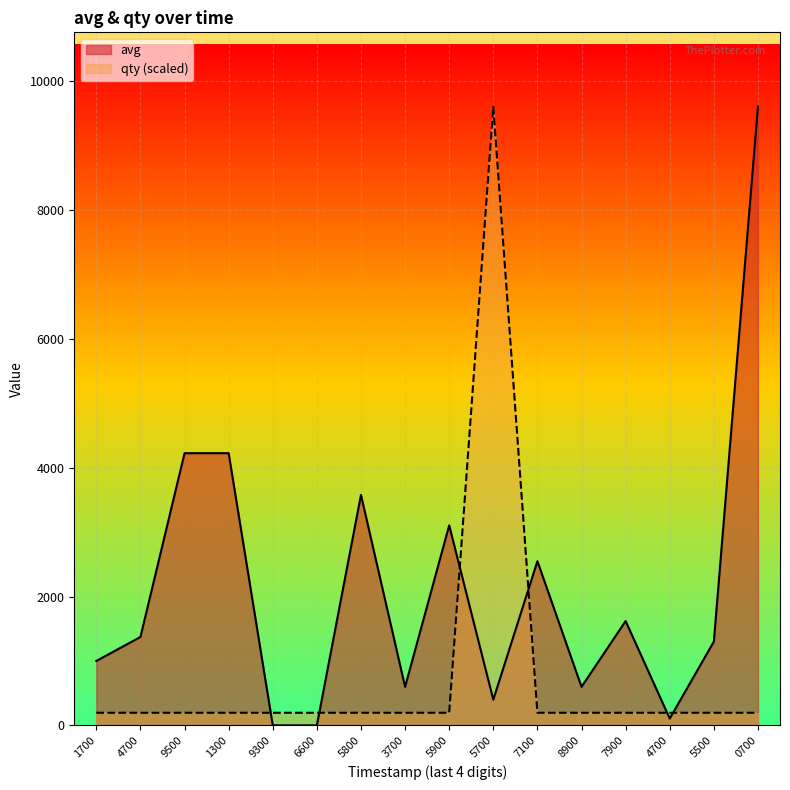

How many lines are shown in the chart?

2